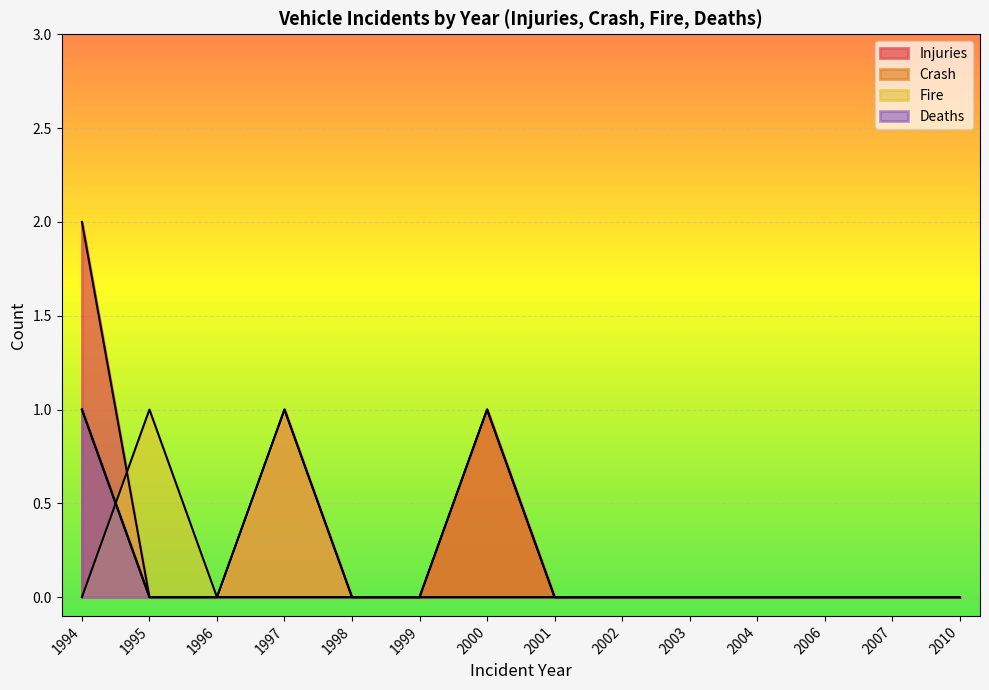

How many values in the Crash series exceed 0?

2